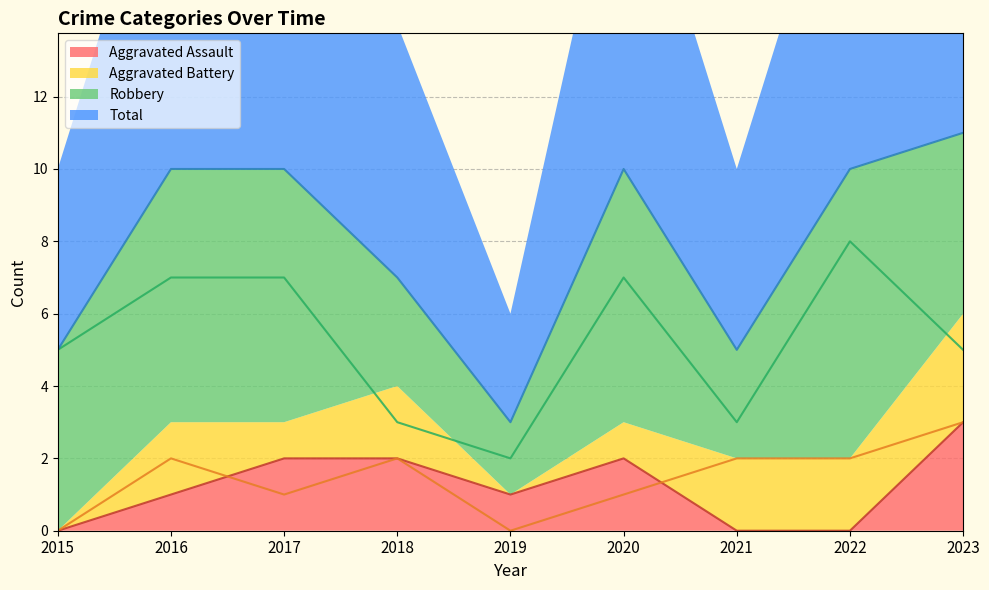

How many interior local valleys does the Aggravated Assault (line) series have?

1